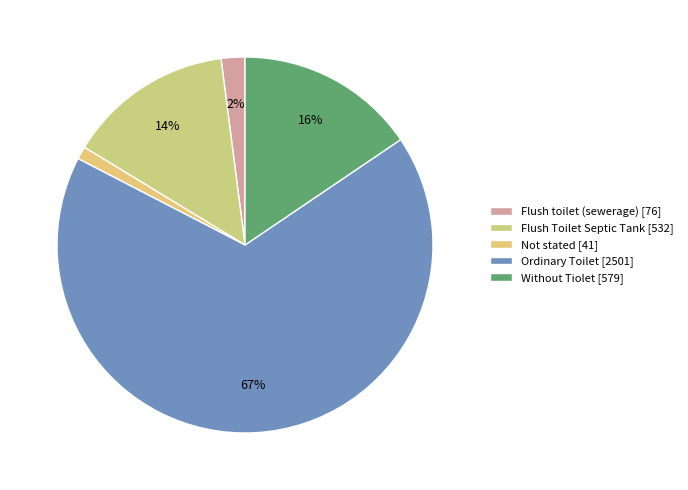

What is the change in value from Flush Toilet Septic Tank to Ordinary Toilet?

+1969